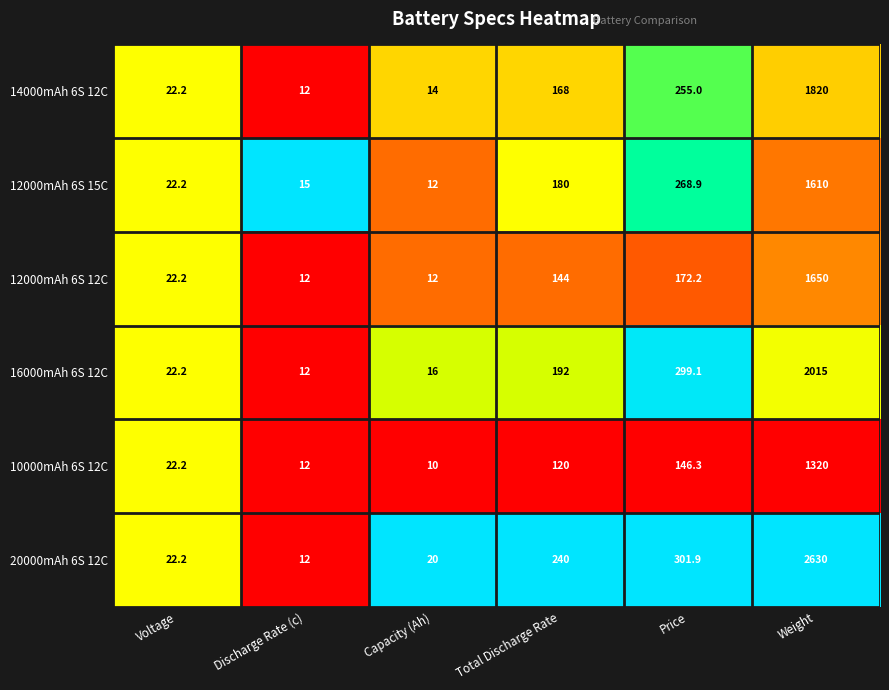

What is the spread (max minus min) of values at Discharge Rate (c)?

3.0